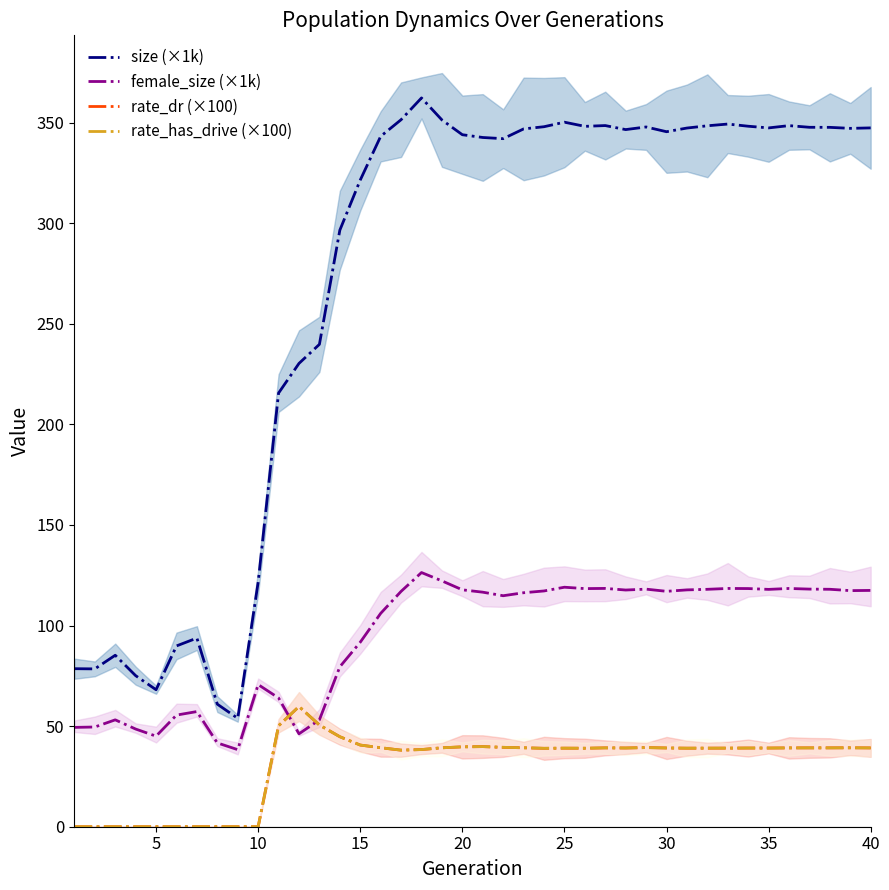

Is the value of rate_has_drive (×100) at 38 greater than the value of size (×1k) at 27?

No